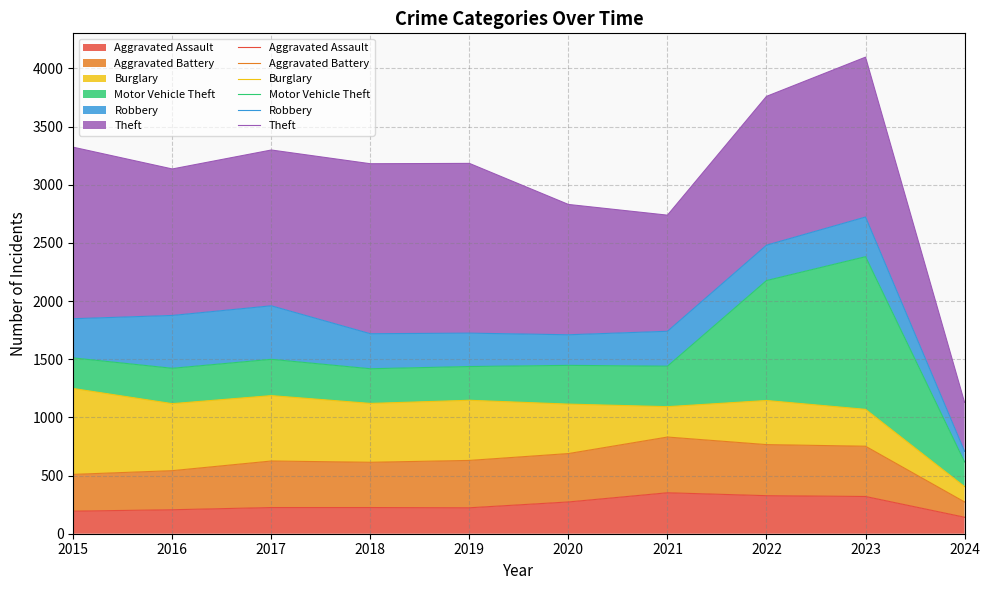

What is the total value across all series at 2022?

3759